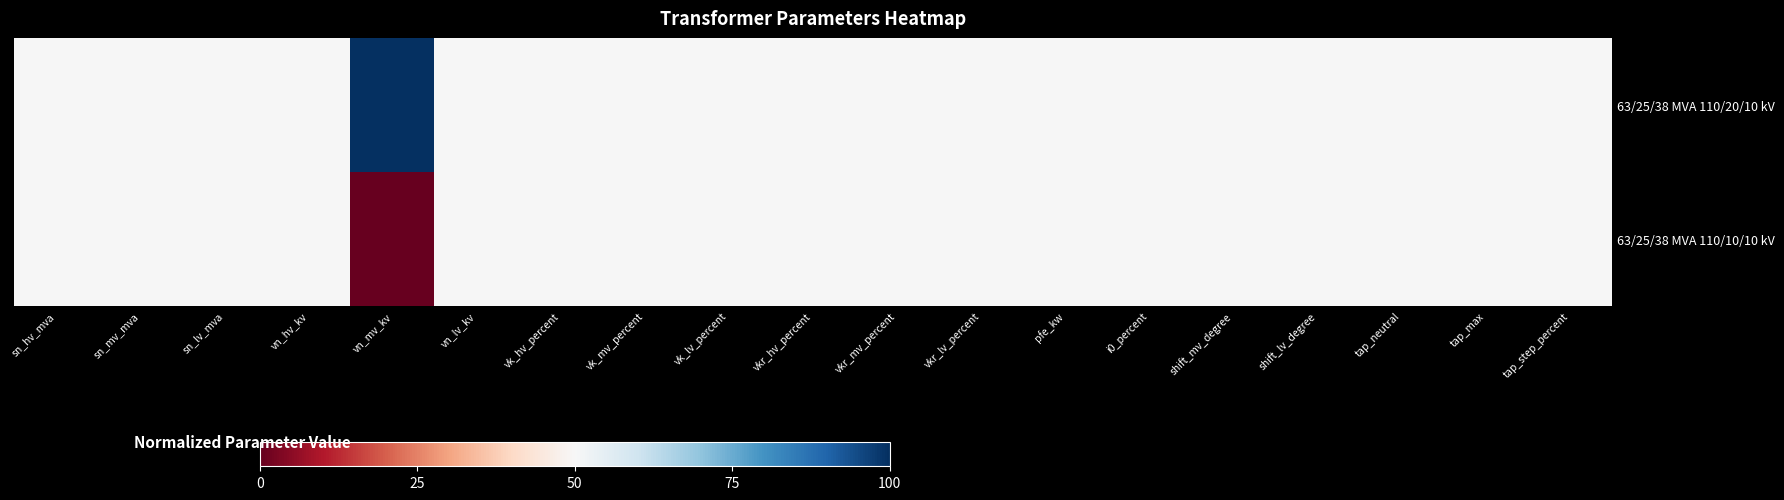

At vn_lv_kv, list the series in order from smallest to largest.

63/25/38 MVA 110/20/10 kV, 63/25/38 MVA 110/10/10 kV